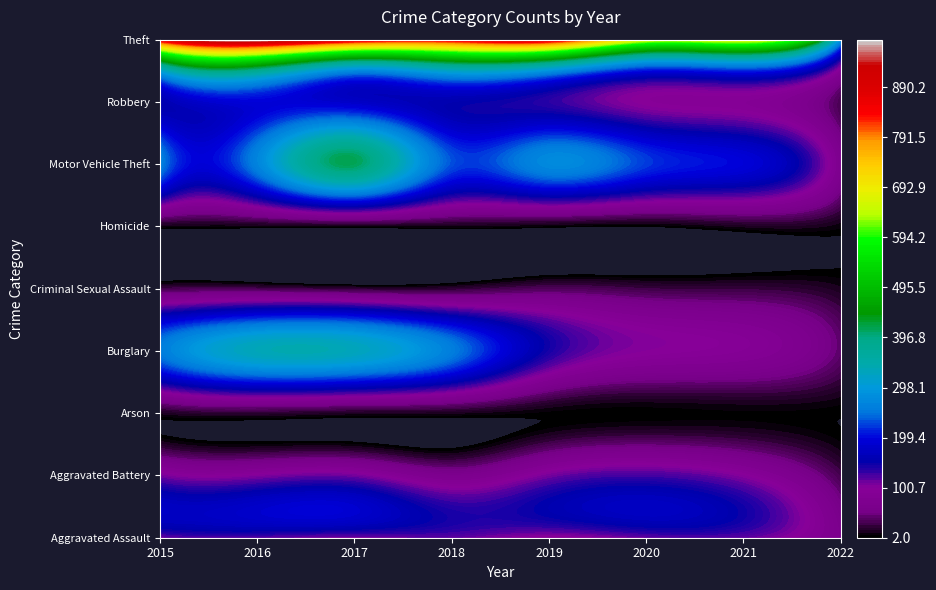

List the labels in order of Aggravated Battery value, largest first.

2020, 2015, 2017, 2019, 2016, 2021, 2018, 2022